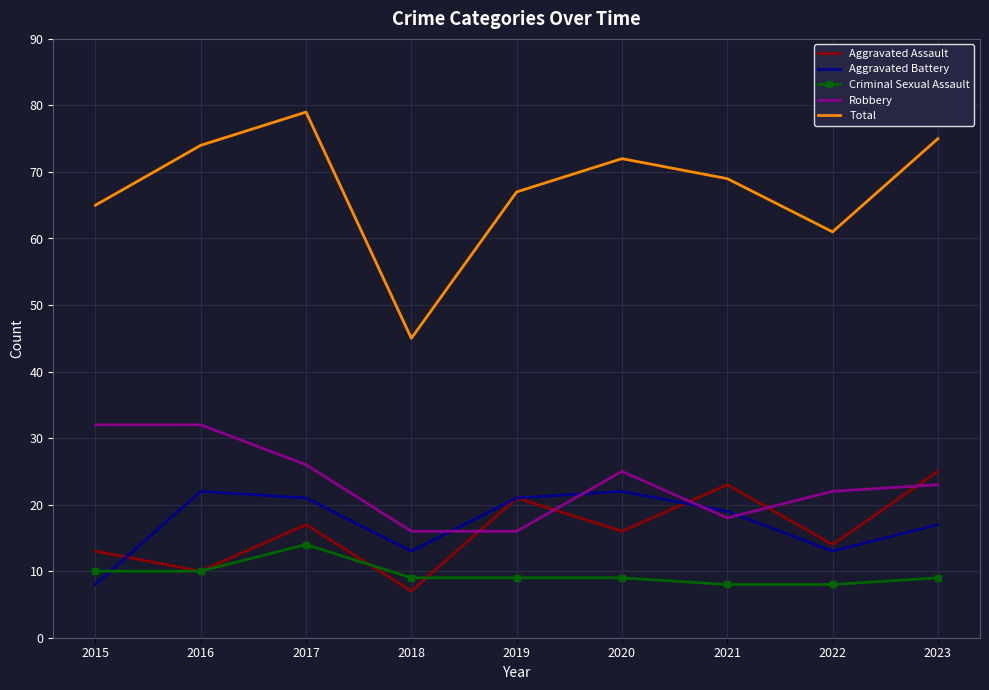

What is the lowest value of the Aggravated Assault series?

7